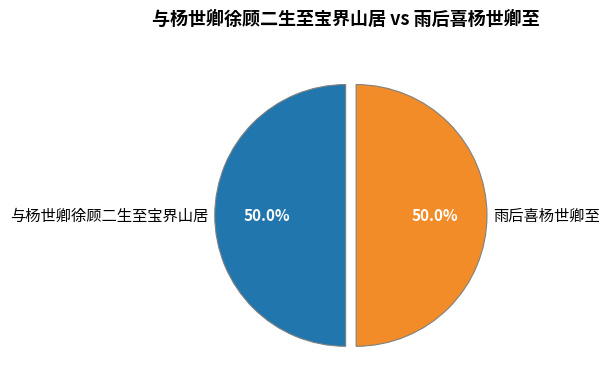

To the nearest percent, what percentage of the pie is 与杨世卿徐顾二生至宝界山居?

50%